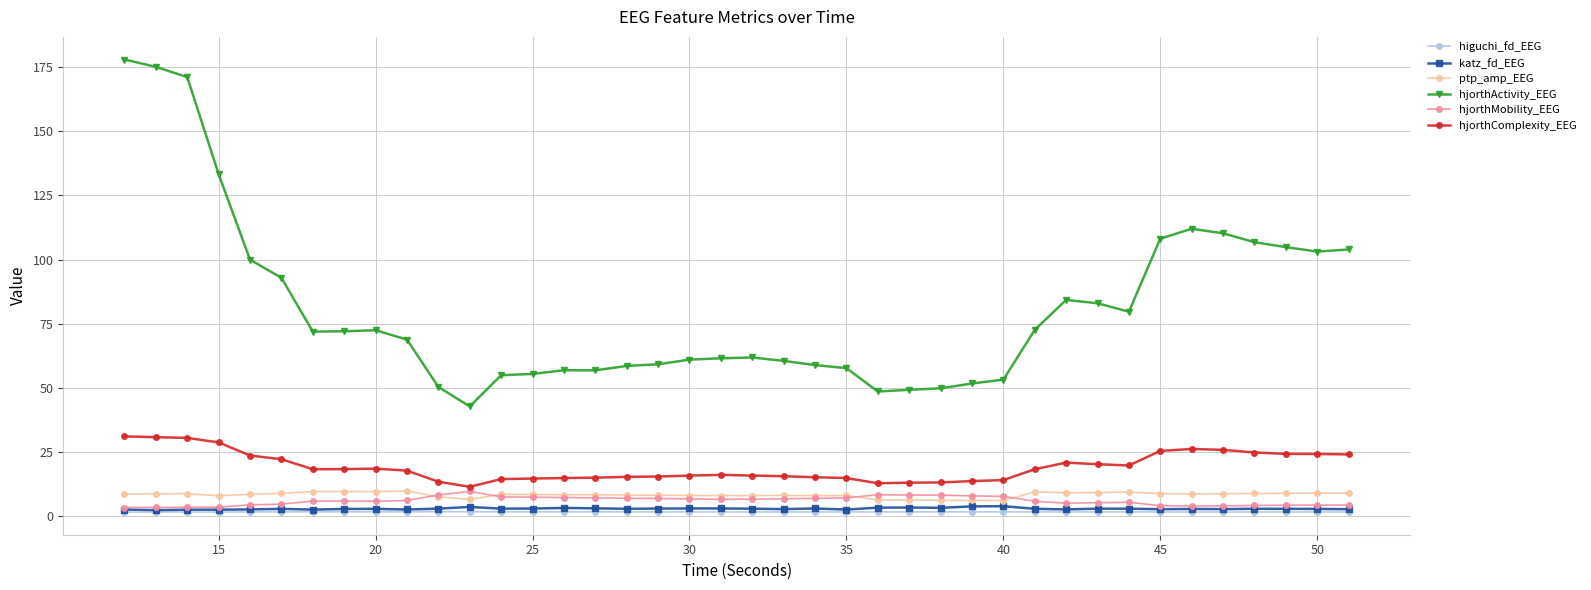

True or false: ptp_amp_EEG has more than 0 interior local peaks.

True